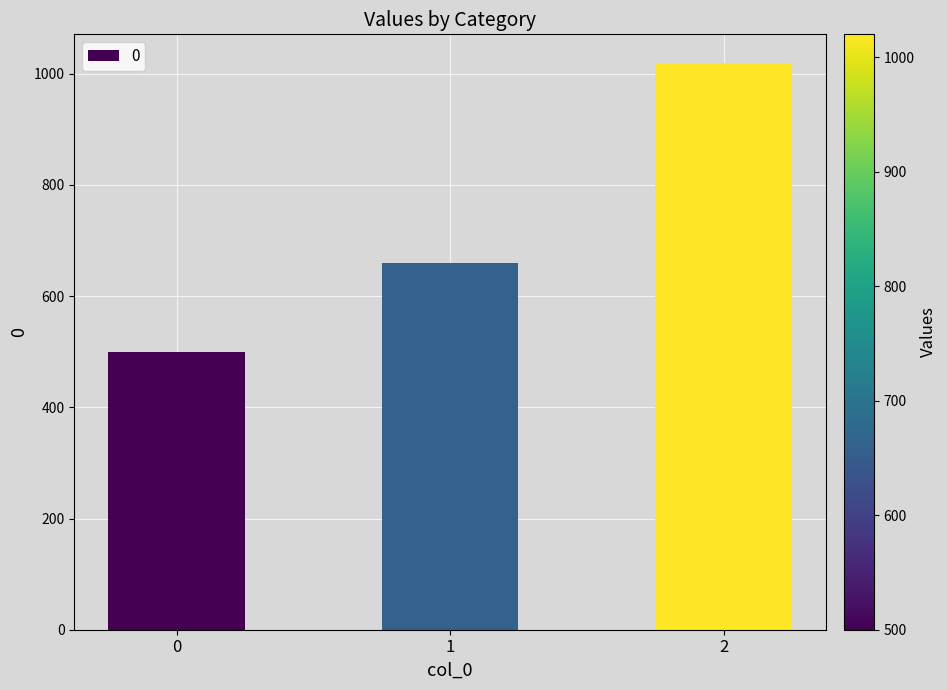

Rank the categories by value from highest to lowest.

2, 1, 0